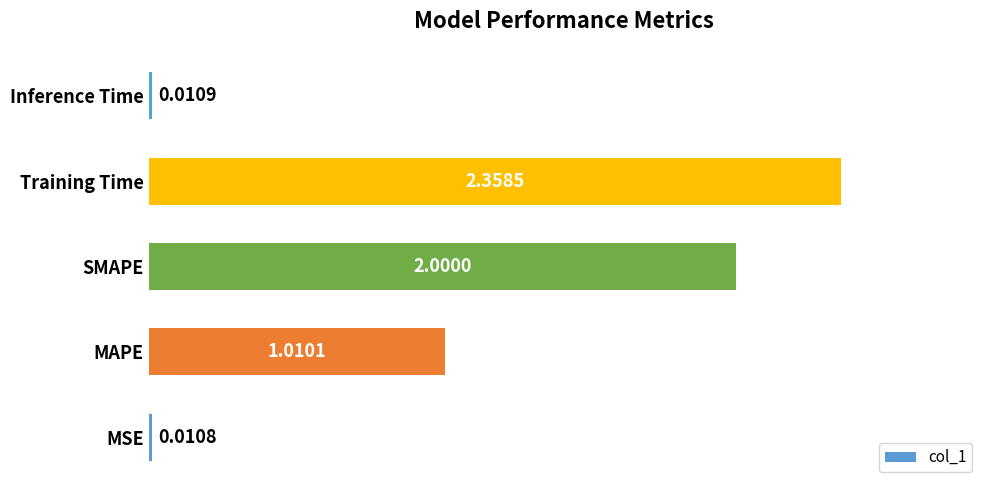

What is the sum of all values?

5.4